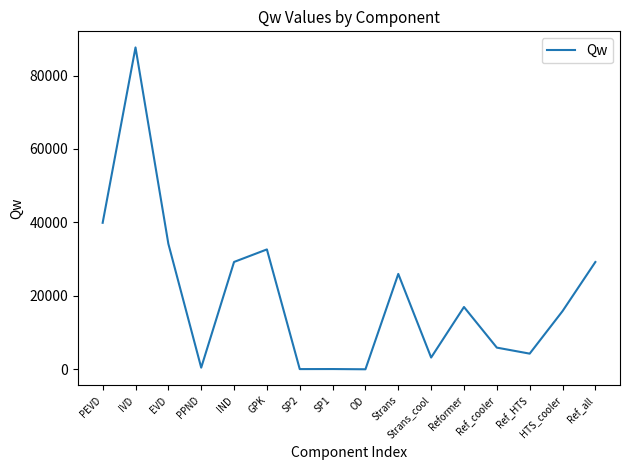

What value does the data have at IND?

29236.9